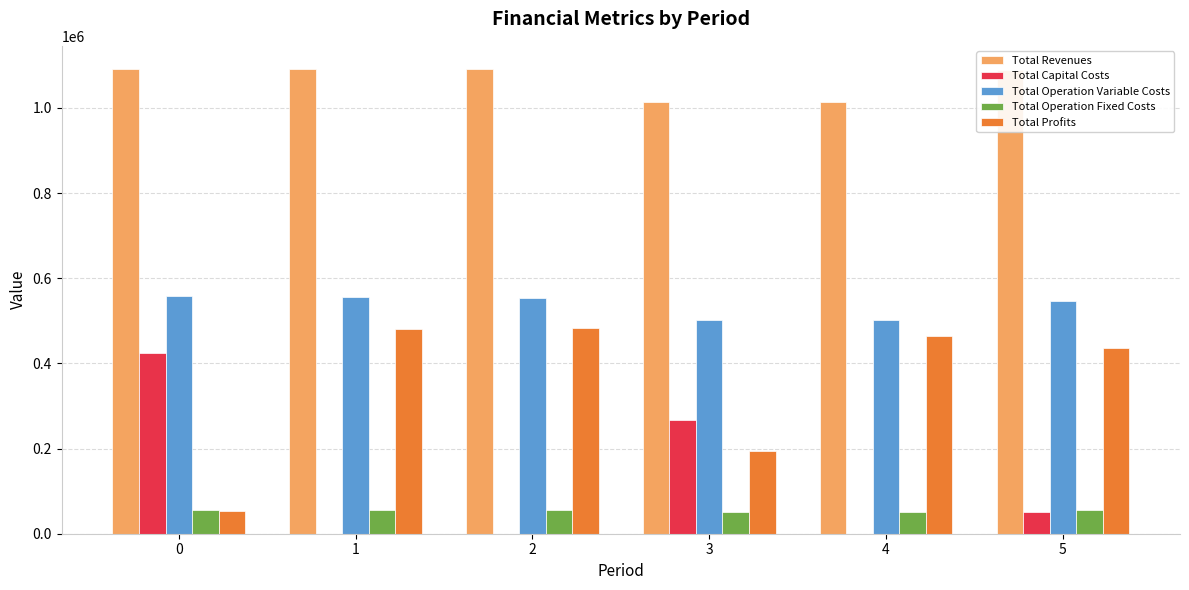

The Total Operation Fixed Costs series shows 55309.3 at 5. True or false?

True